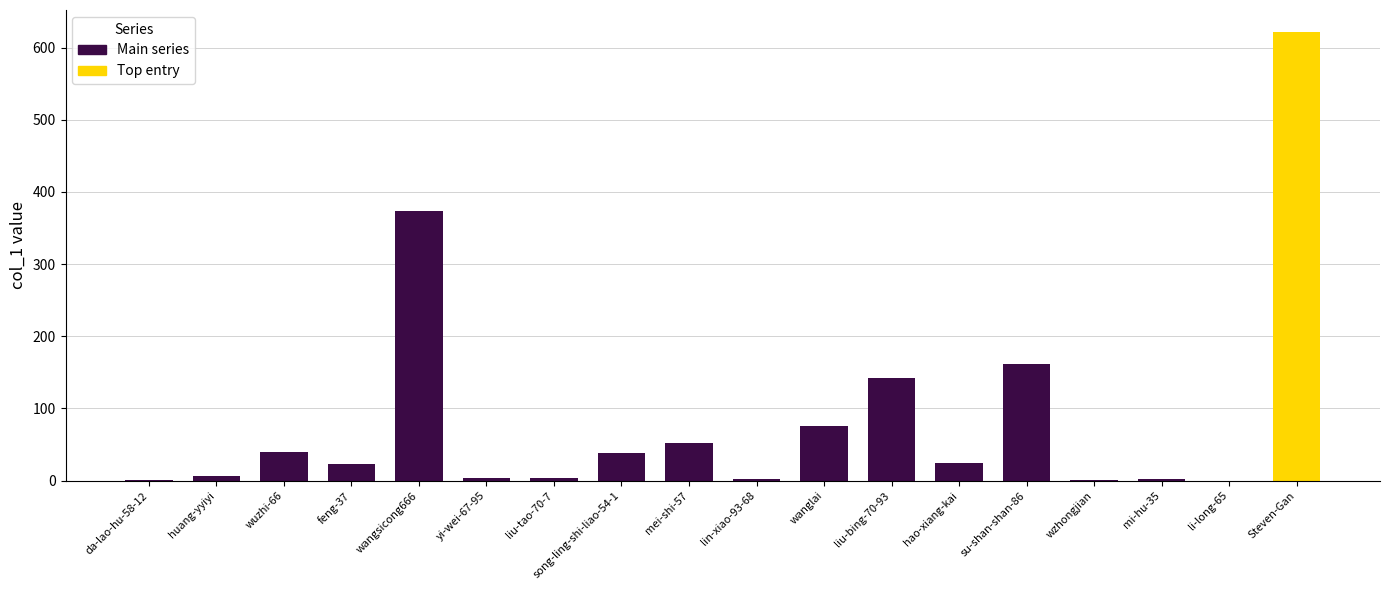

What is the greatest value displayed?

621